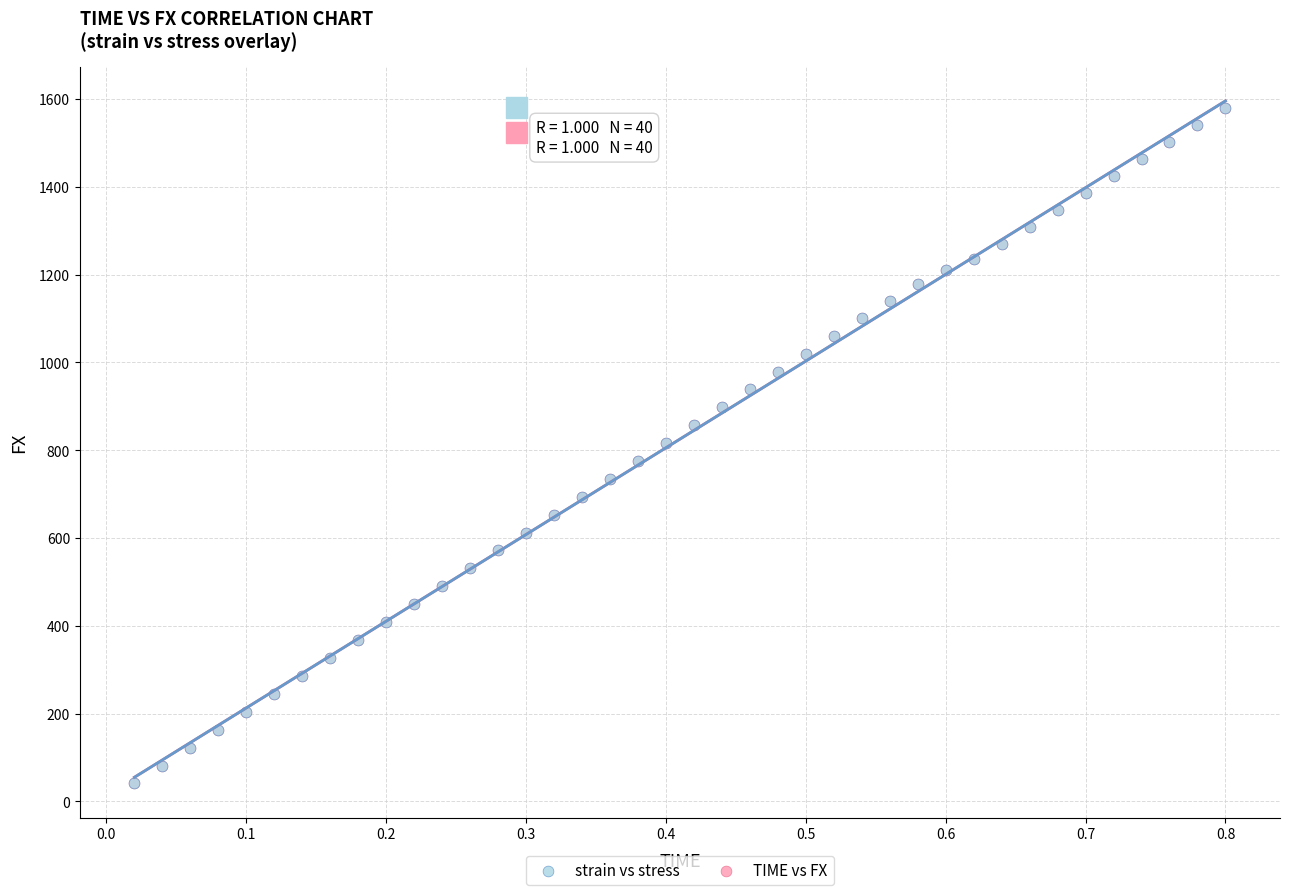

What are all the series names shown in the legend?

strain vs stress, TIME vs FX